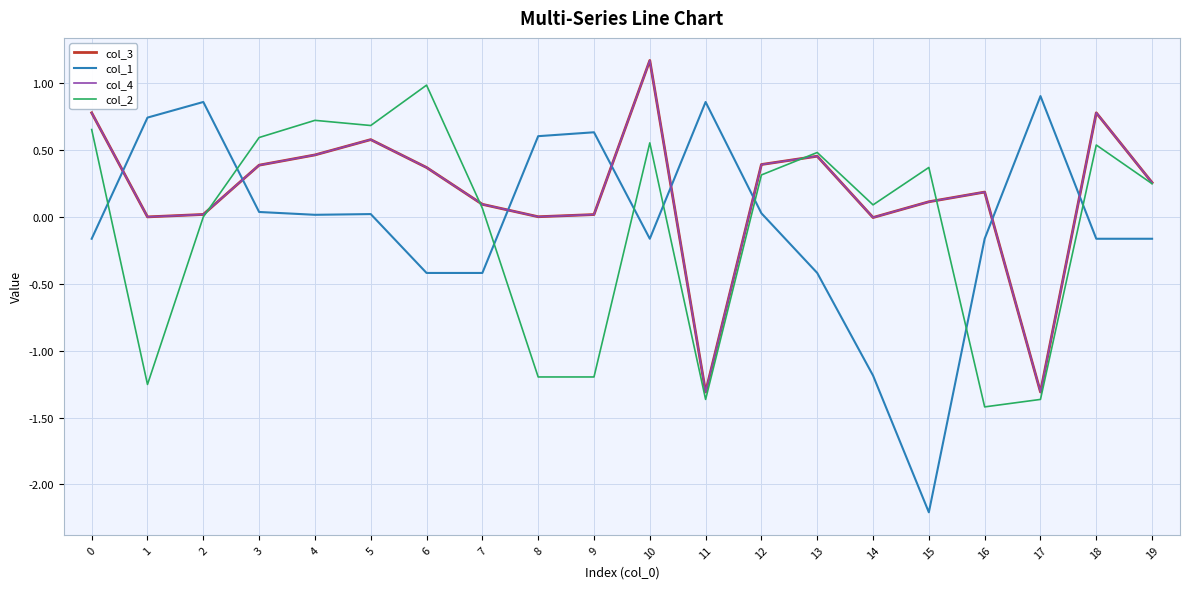

Does the chart have visible grid lines?

Yes